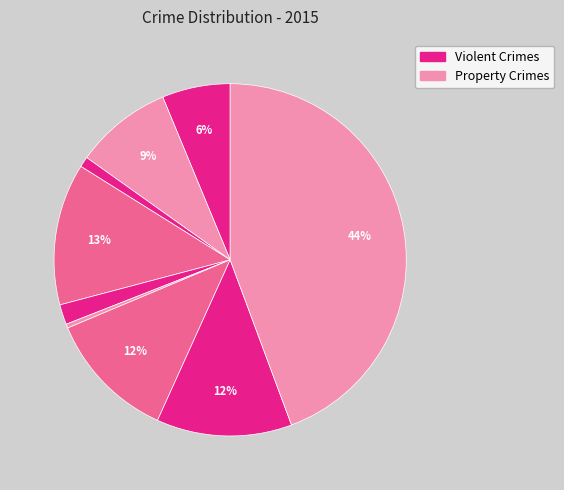

How many segments does this pie chart have?

9